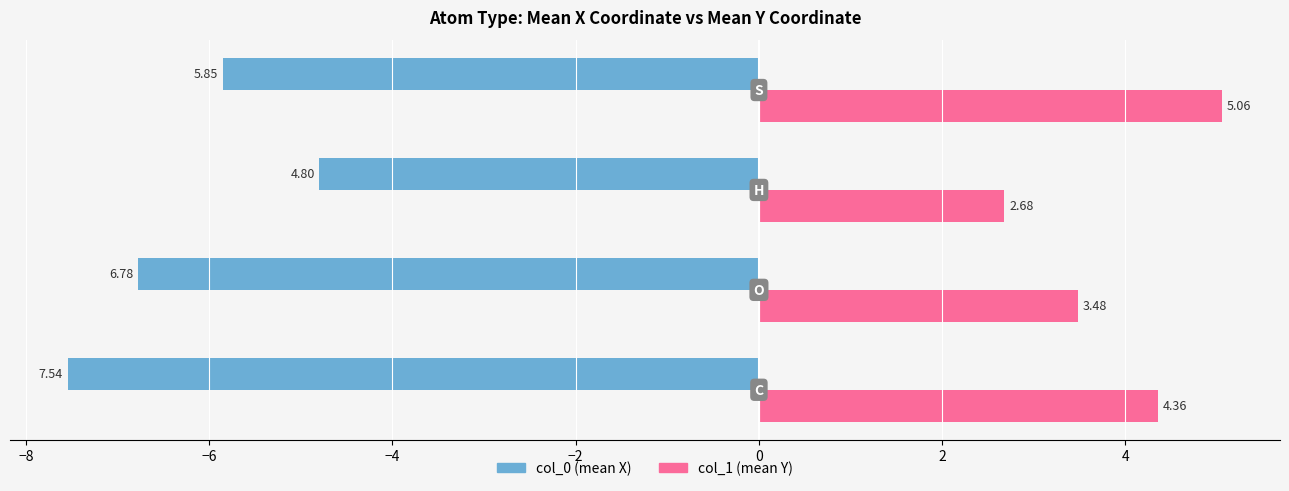

How many categories are shown in the chart?

4